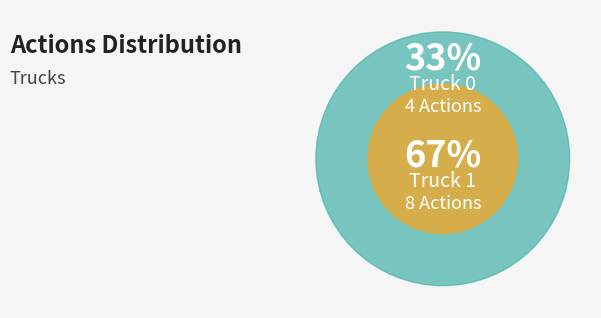

Which category has the biggest portion of the pie?

Truck 1